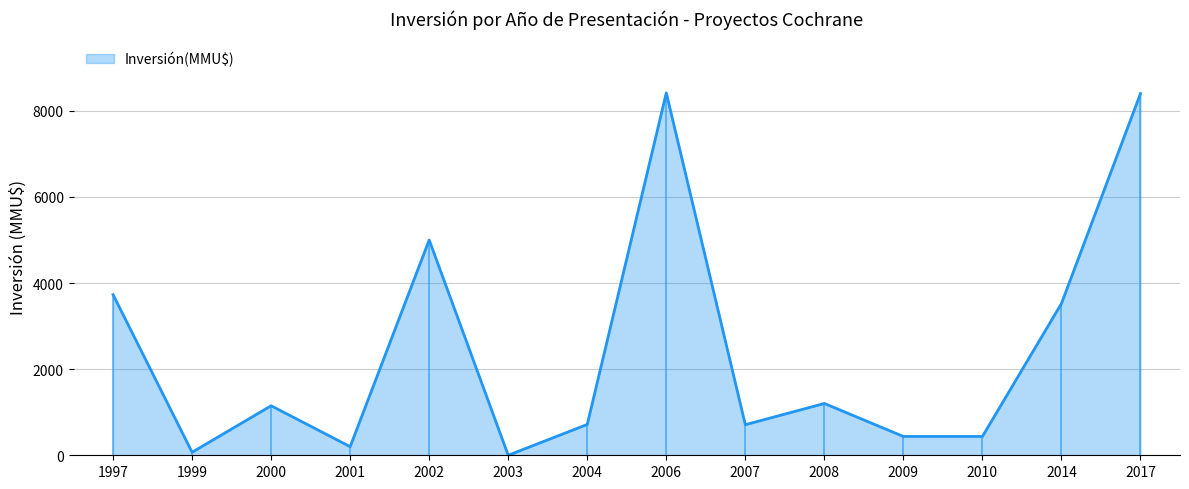

What is the maximum value shown in the chart?

8415